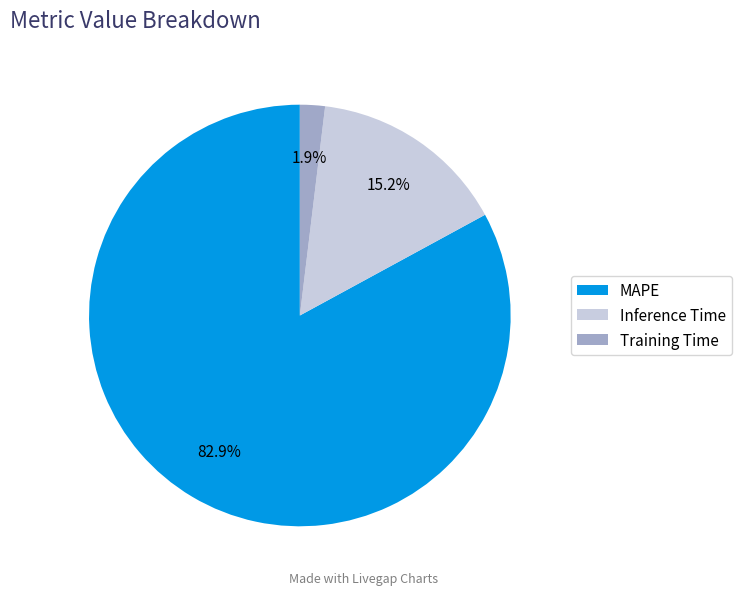

Does Inference Time represent more than half of the total?

No